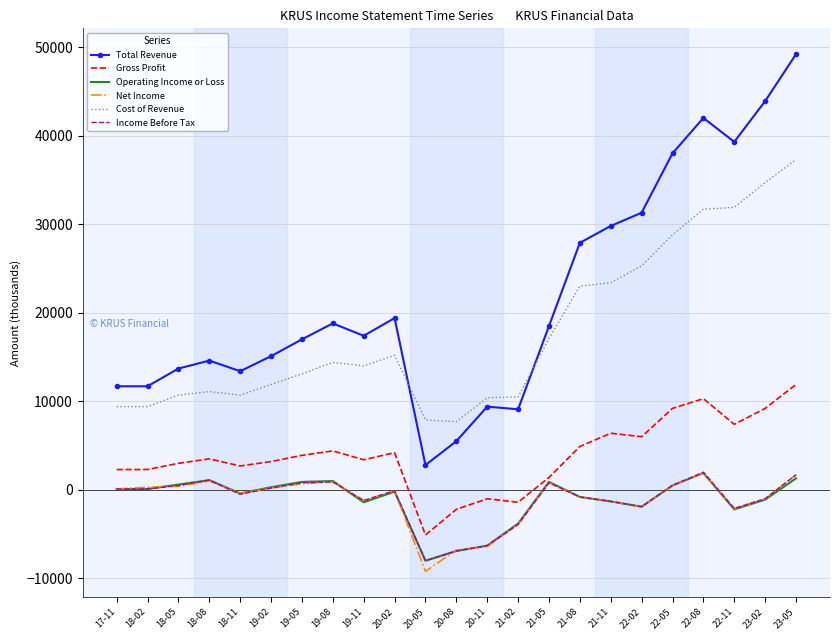

What is the lowest value of the Income Before Tax series?

-8000